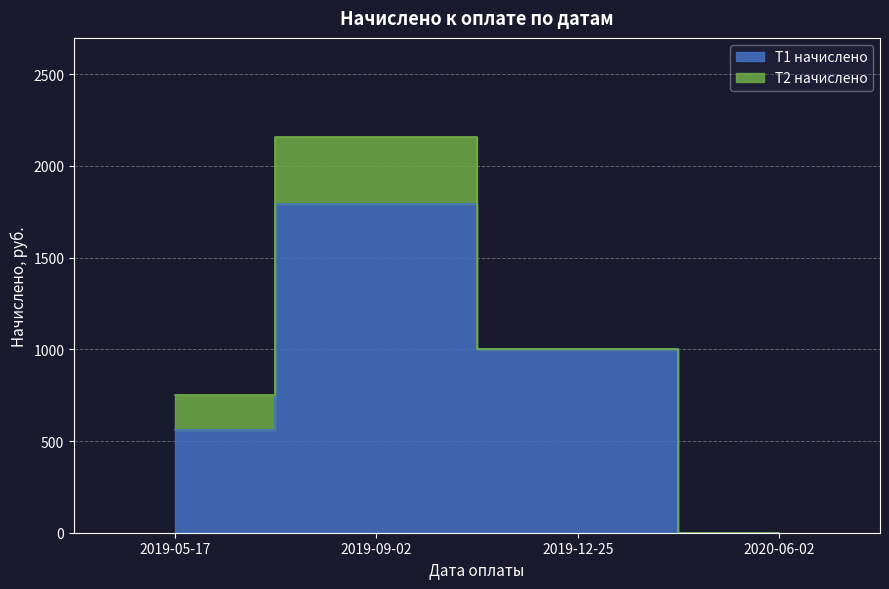

What is the average value?

837.3